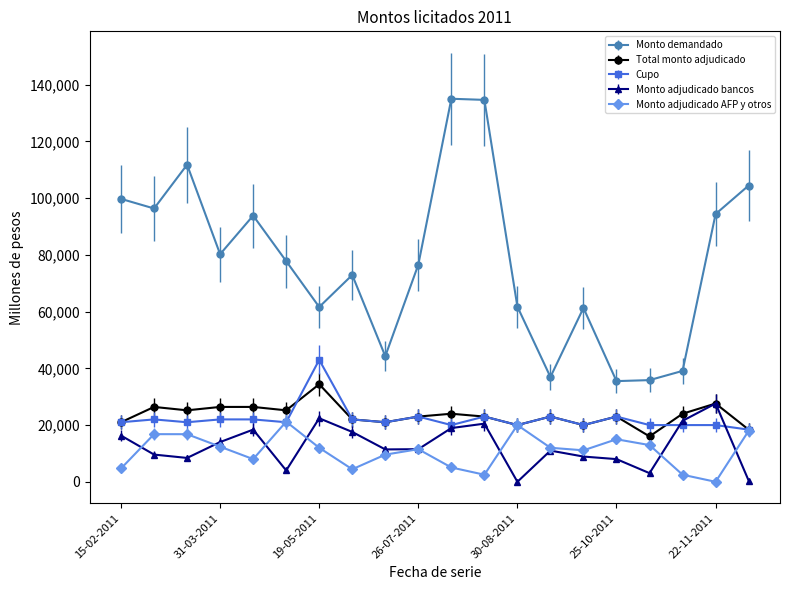

Which series has the largest range (max minus min)?

Monto demandado